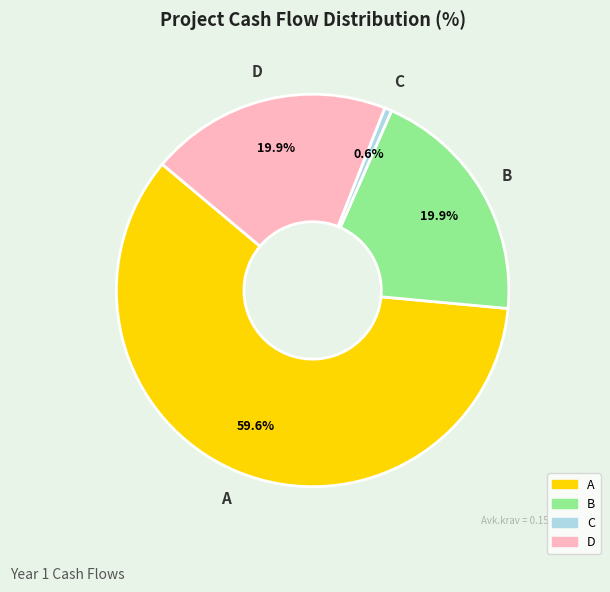

Does A account for over 50% of the chart?

Yes